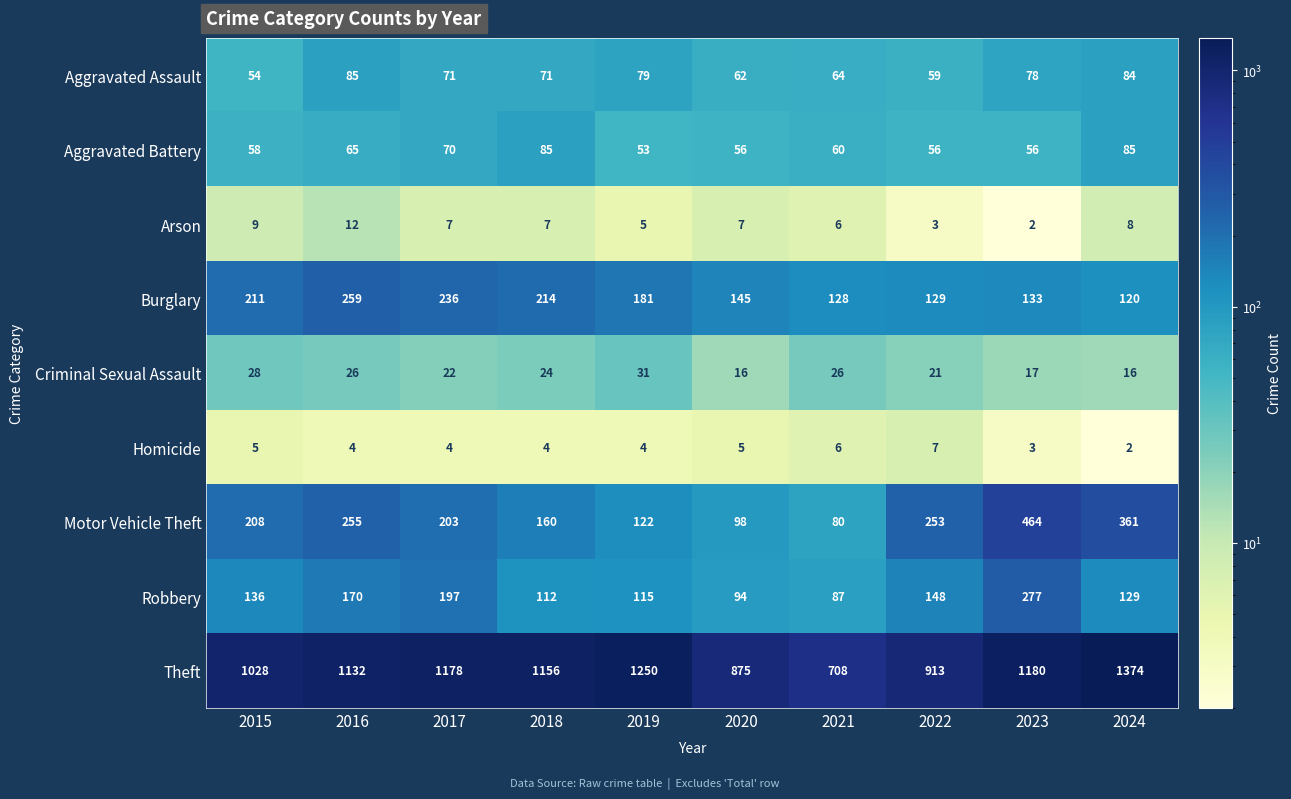

What is the difference between the second highest and second lowest values in the Aggravated Battery series?

29